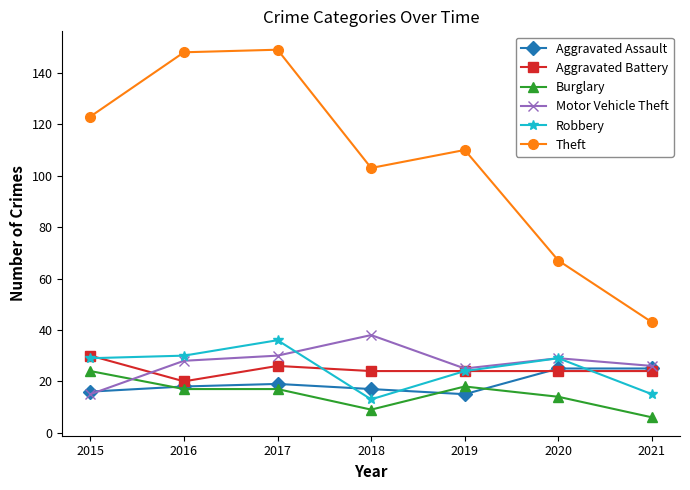

How many interior local valleys does the Theft series have?

1